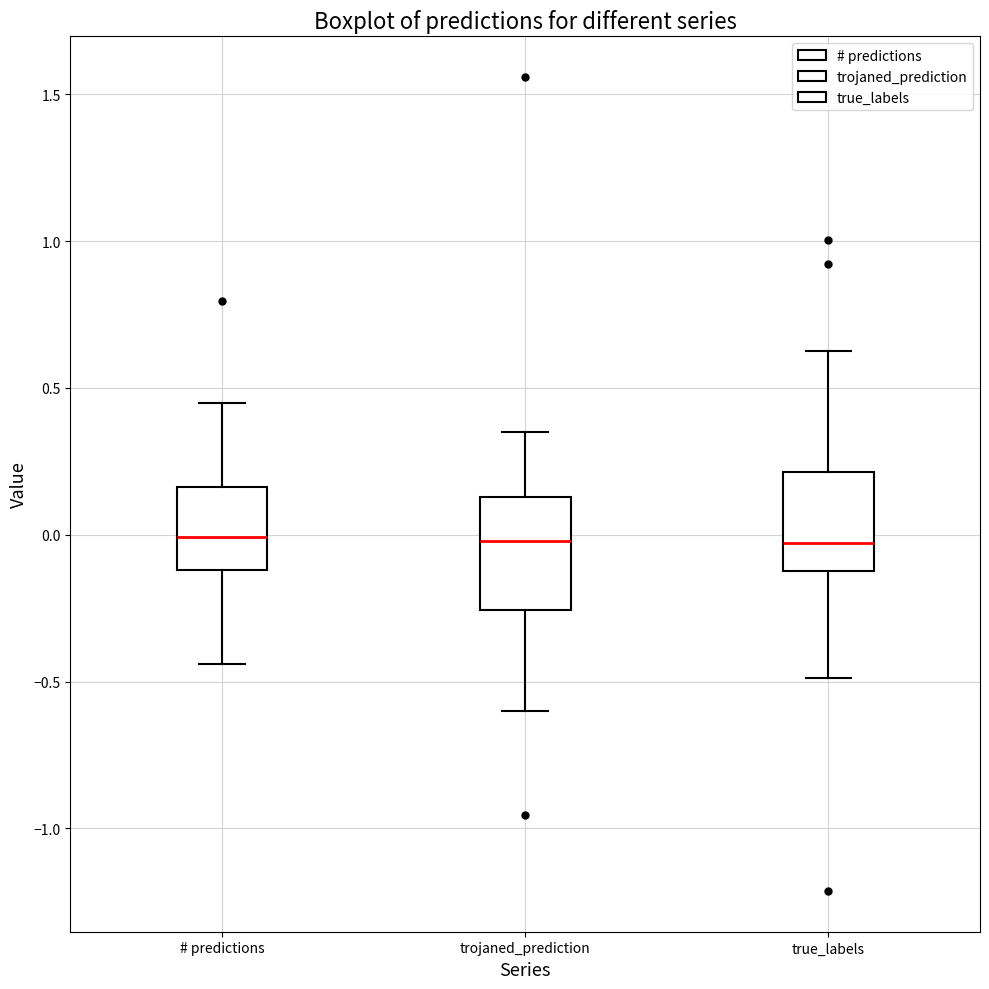

Where is the upper edge of the box for trojaned_prediction on the y-axis? The values are not printed on the chart, so give them approximately, as read against the axis.

0.15